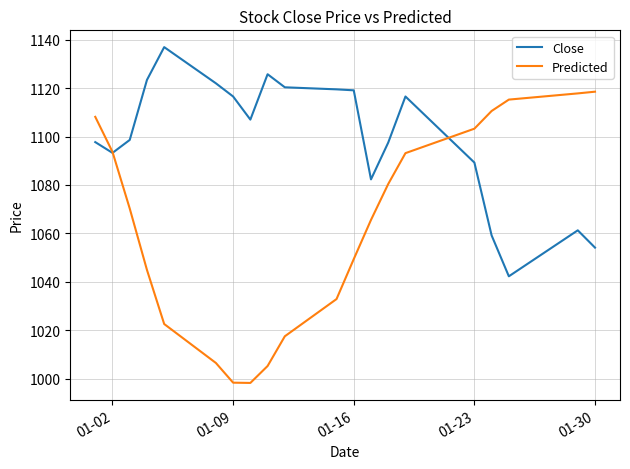

Which series has the widest spread of values?

Predicted